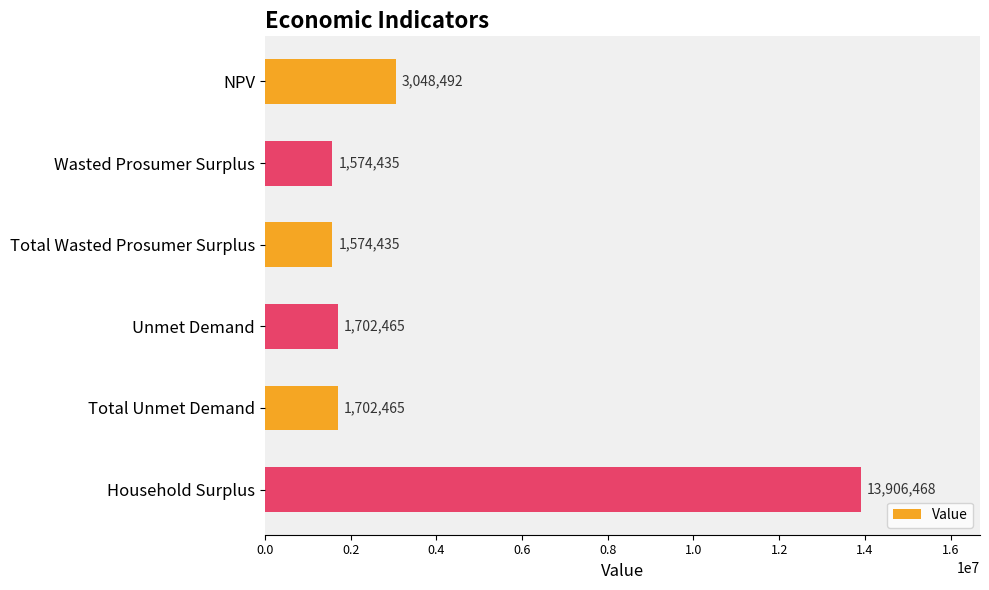

How many values are below 1702464?

2